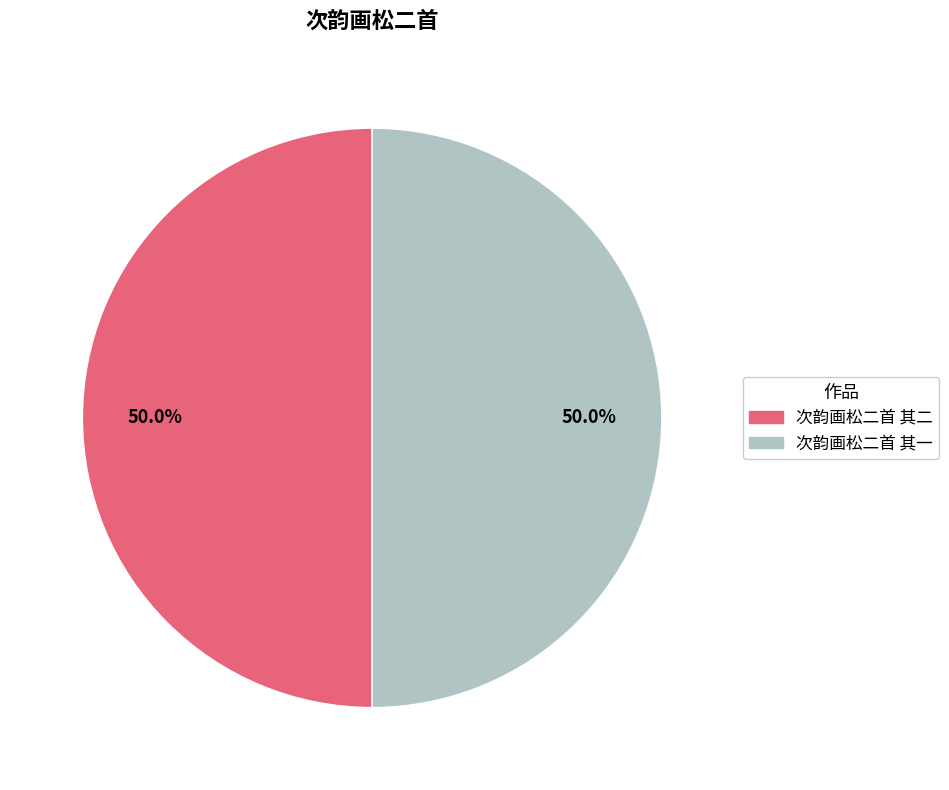

Approximately how many times larger is the value at 次韵画松二首 其一 compared to 次韵画松二首 其二?

1.0